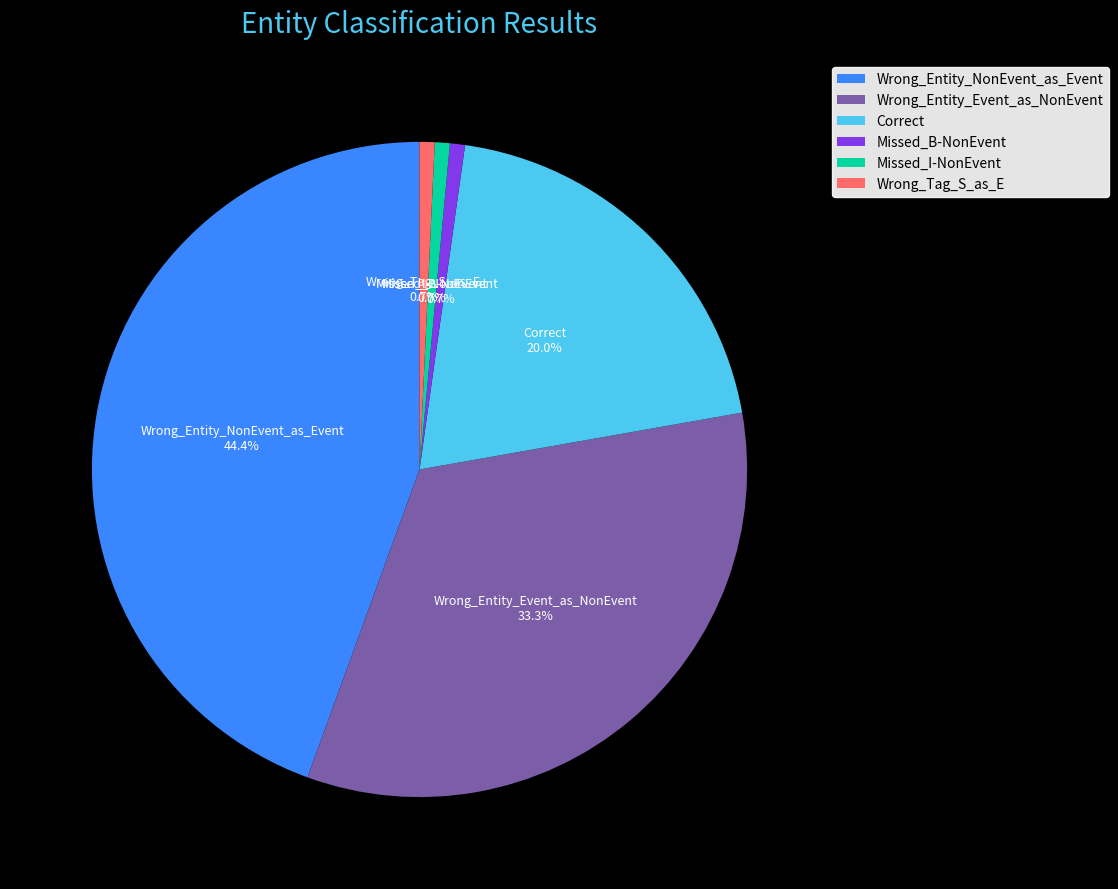

Which category has the biggest portion of the pie?

Wrong_Entity_NonEvent_as_Event